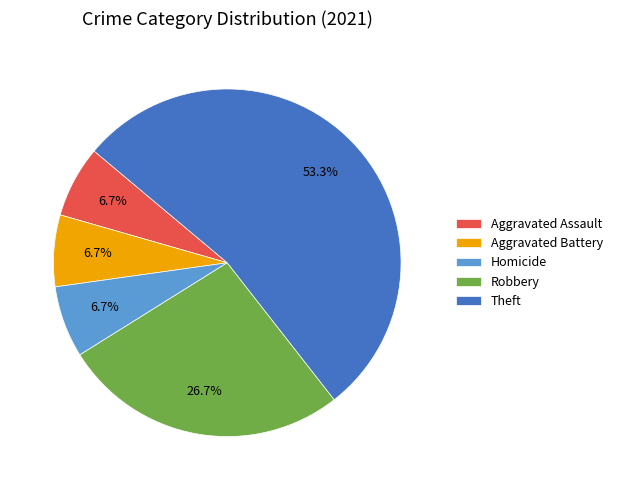

How many segments does this pie chart have?

5